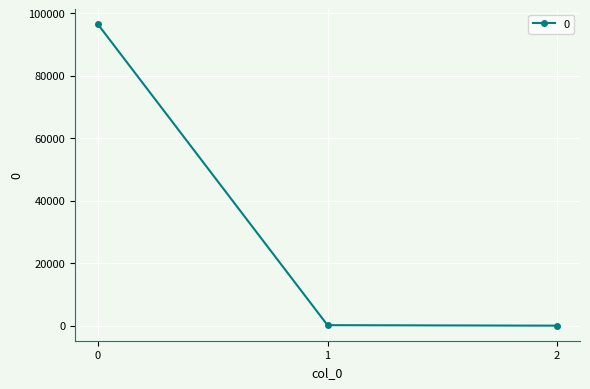

The chart shows a value of 96443.9 at 0. True or false?

True